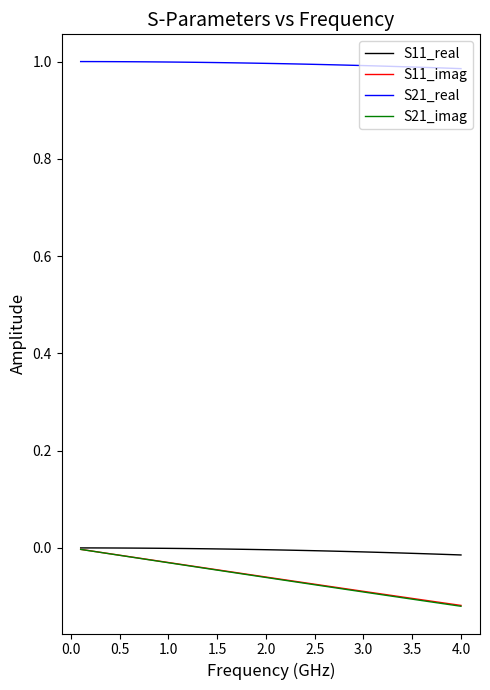

Which series has the largest range (max minus min)?

S21_imag